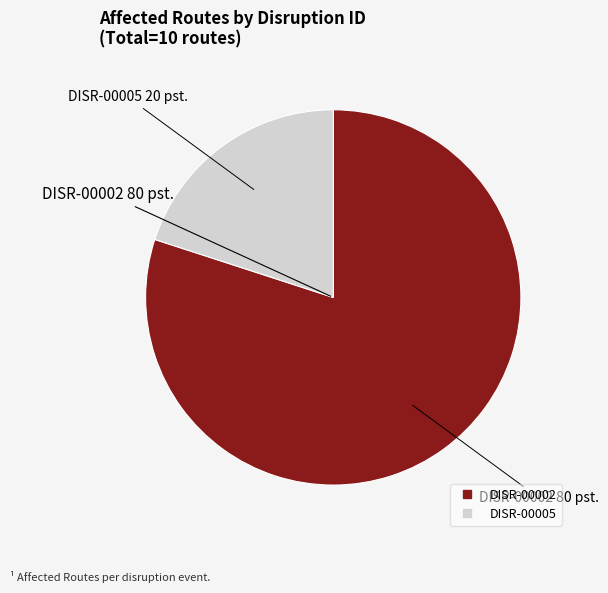

Between DISR-00005 and DISR-00002, which is larger?

DISR-00002